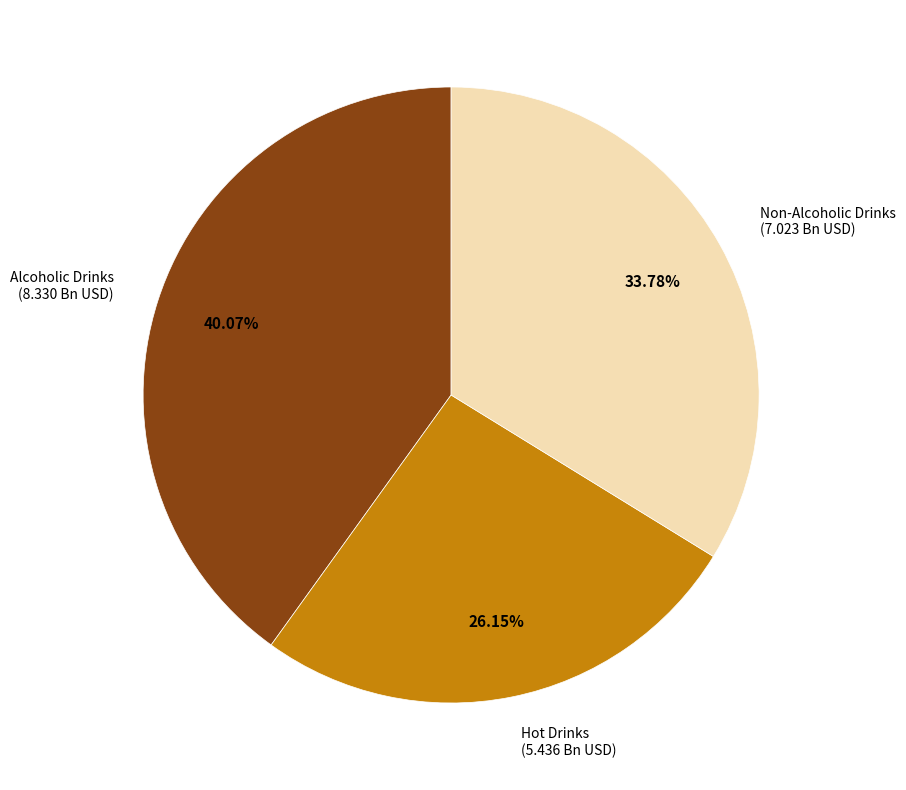

What percentage is the Alcoholic Drinks slice, to the nearest percent?

40%